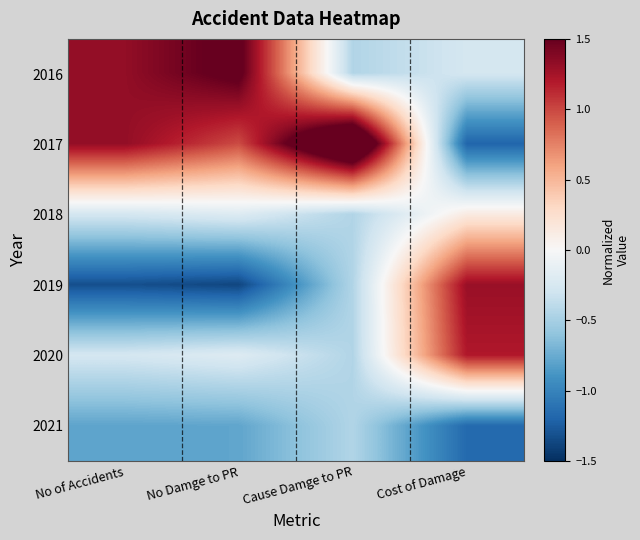

How many distinct data groups are displayed?

6